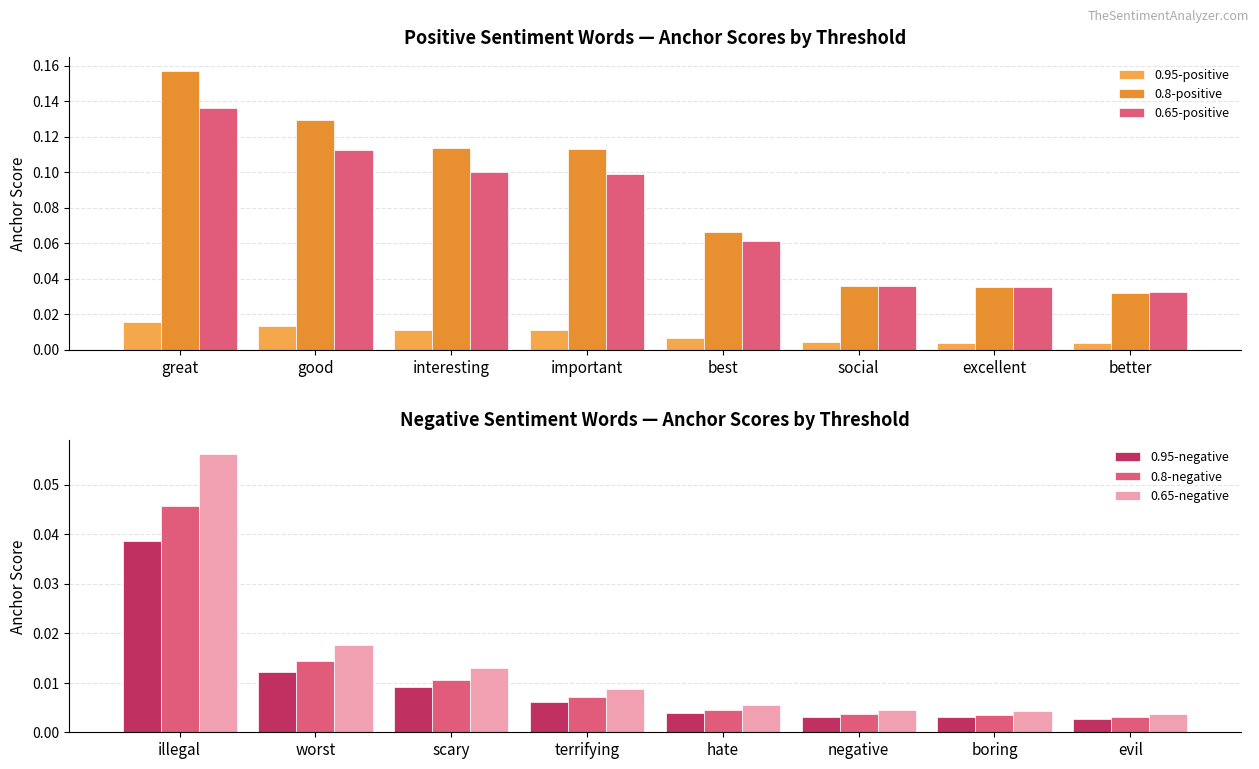

Is the value of 0.95-negative at evil greater than the value of 0.65-negative at terrifying?

No